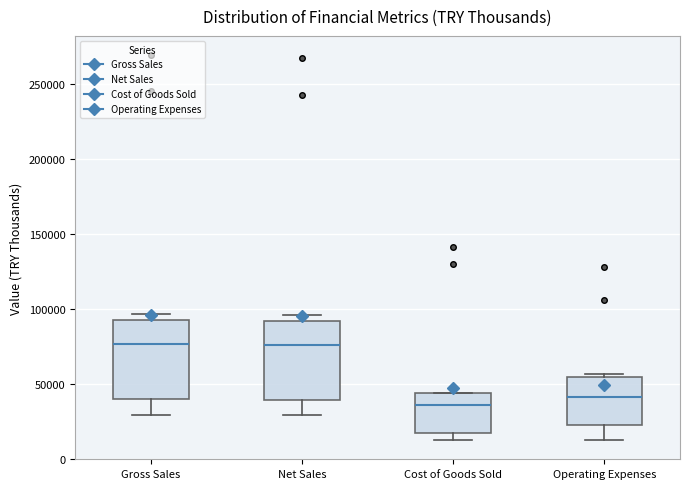

Reading left to right, read every box against the y-axis: the position of its median line, the range the box covers, and the ends of its whiskers. The values are not printed on the chart, so give them approximately, as read against the axis.

Gross Sales: median 75000, box 40000 to 90000, whiskers 30000 to 95000
Net Sales: median 75000, box 40000 to 90000, whiskers 30000 to 95000
Cost of Goods Sold: median 35000, box 15000 to 45000, whiskers 15000 (just below the box's lower edge) to 45000
Operating Expenses: median 40000, box 25000 to 55000, whiskers 10000 to 55000 (just above the box's upper edge)